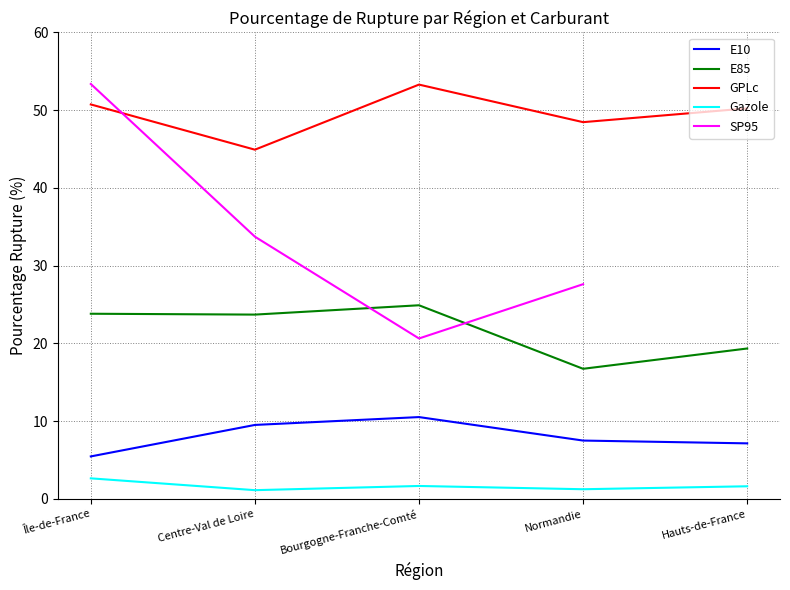

Where is the first local maximum for GPLc?

Bourgogne-Franche-Comté